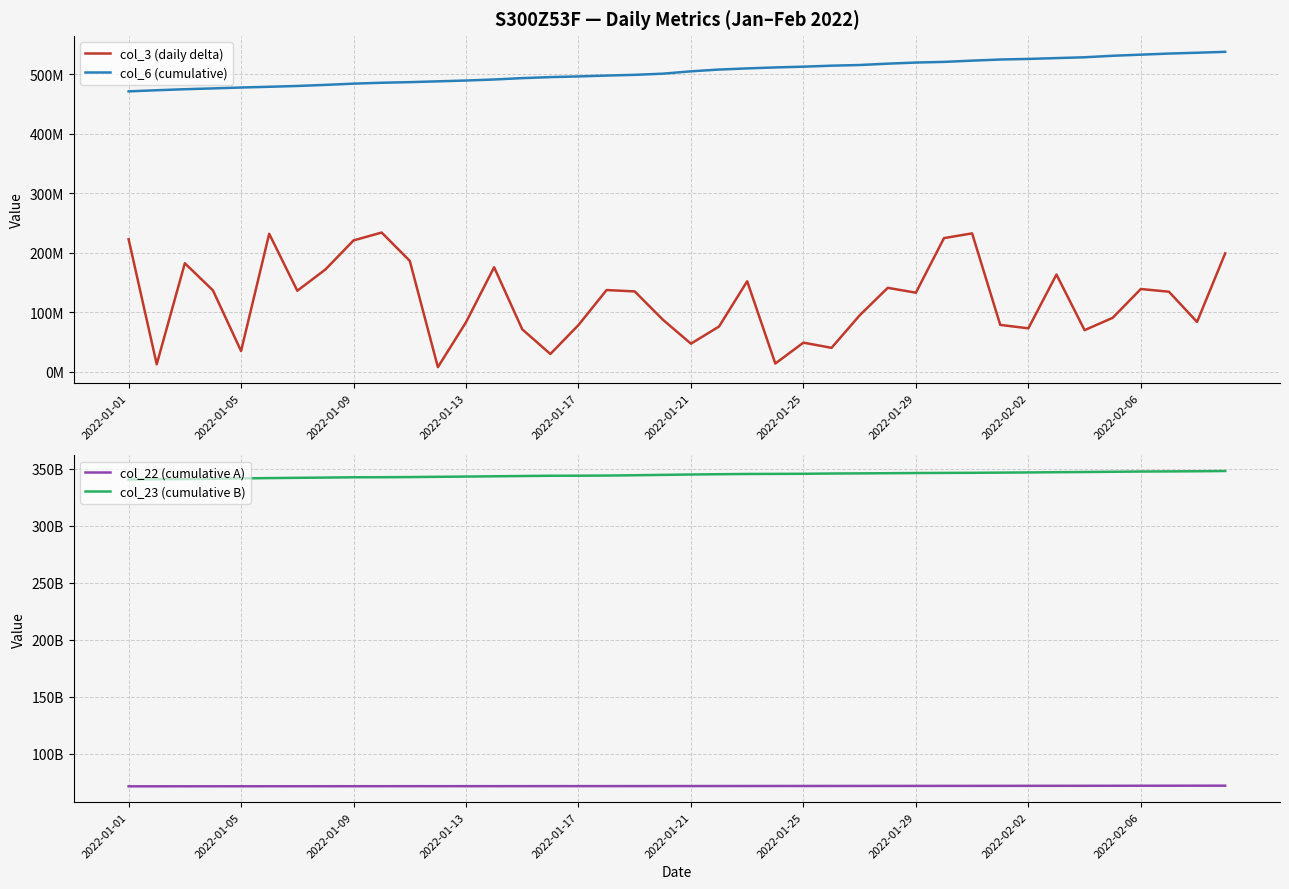

How many lines are shown in the chart?

4